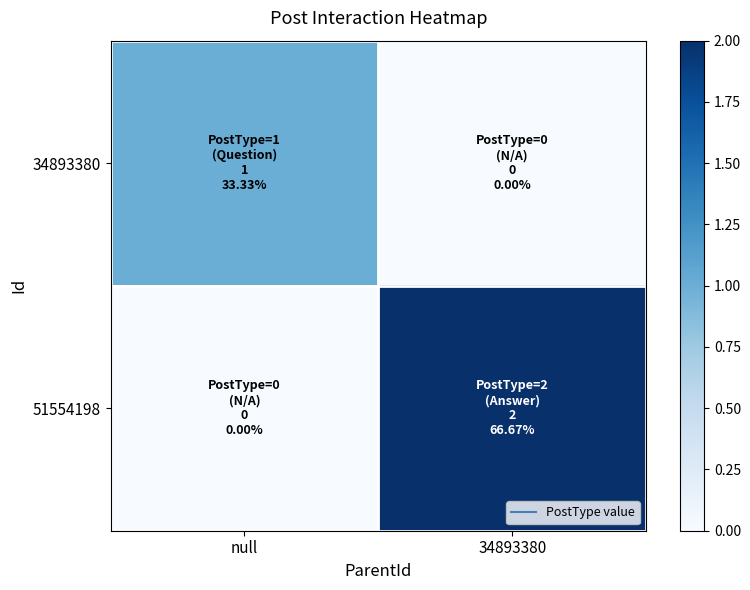

At which category does the chart reach its peak across all series?

34893380